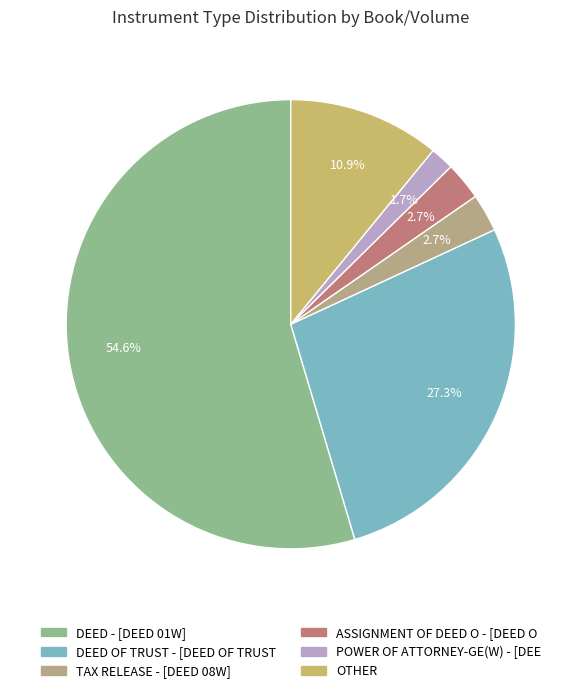

What is the majority slice?

DEED